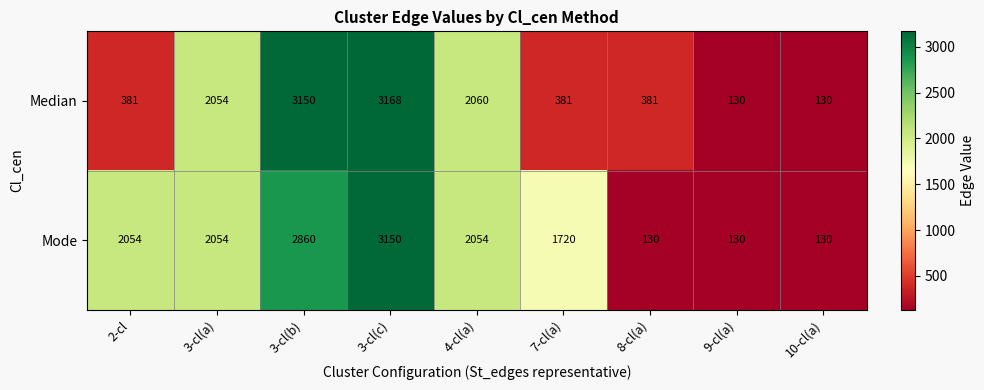

What is the average value of the Median series?

1315